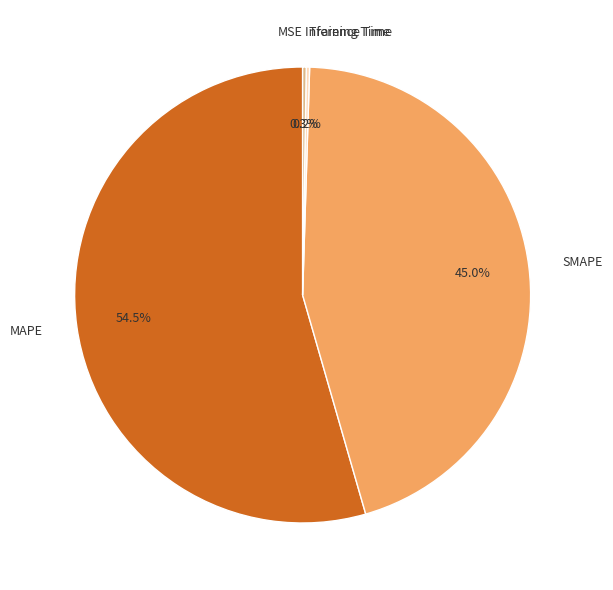

Is there a majority slice in this chart?

Yes